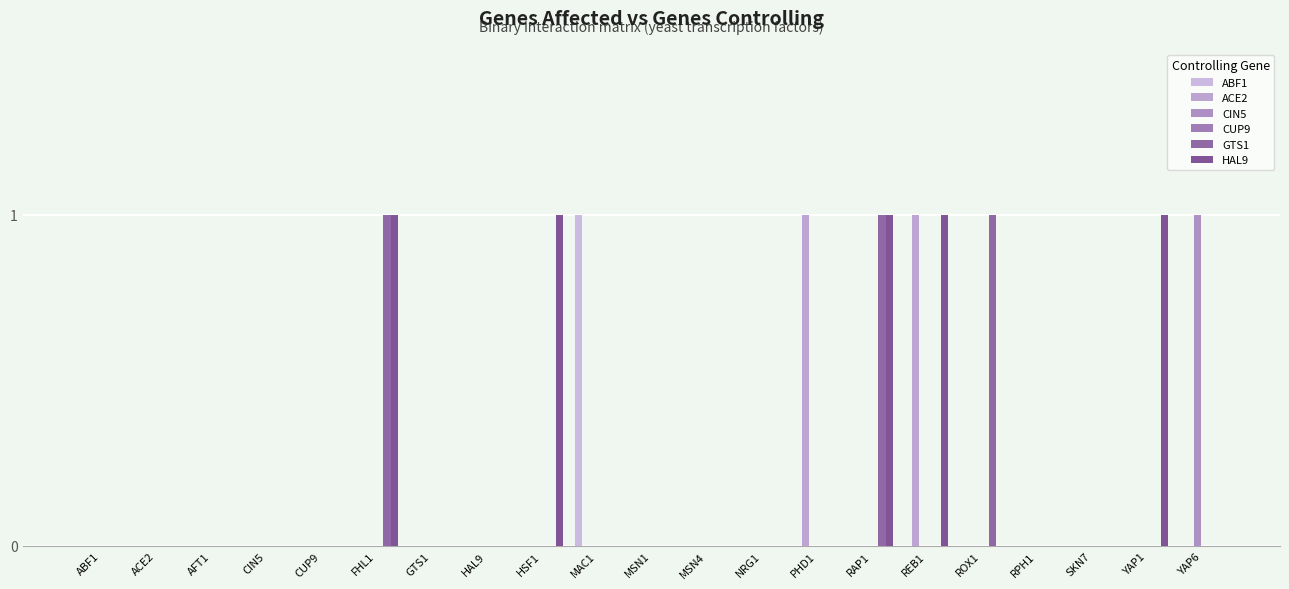

How many categories are shown in the chart?

21